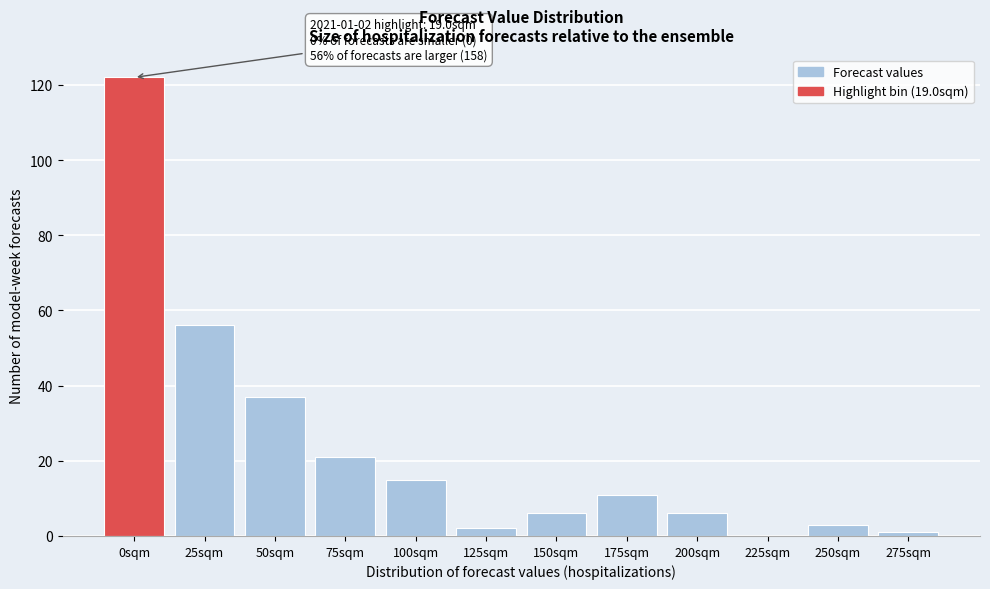

Reading left to right, transcribe all the data shown in this chart.

0sqm=122	25sqm=56	50sqm=37	75sqm=21	100sqm=15	125sqm=2	150sqm=6	175sqm=11	200sqm=6	225sqm=0	250sqm=3	275sqm=1